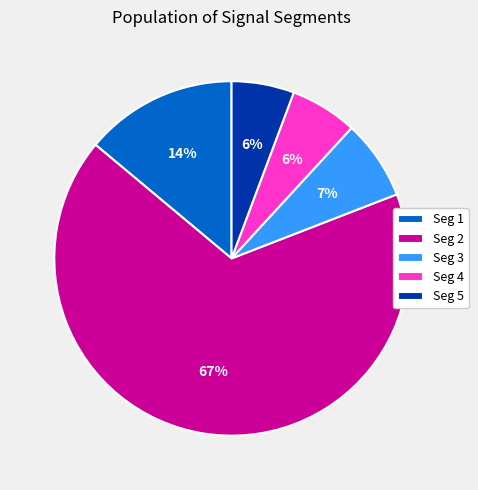

To the nearest percent, what is the combined percentage of Seg 1 and Seg 4?

20%